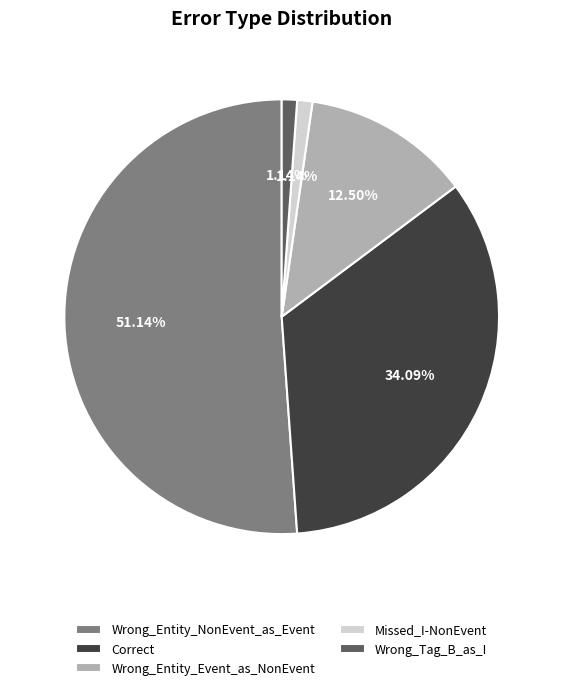

Which category has the biggest portion of the pie?

Wrong_Entity_NonEvent_as_Event